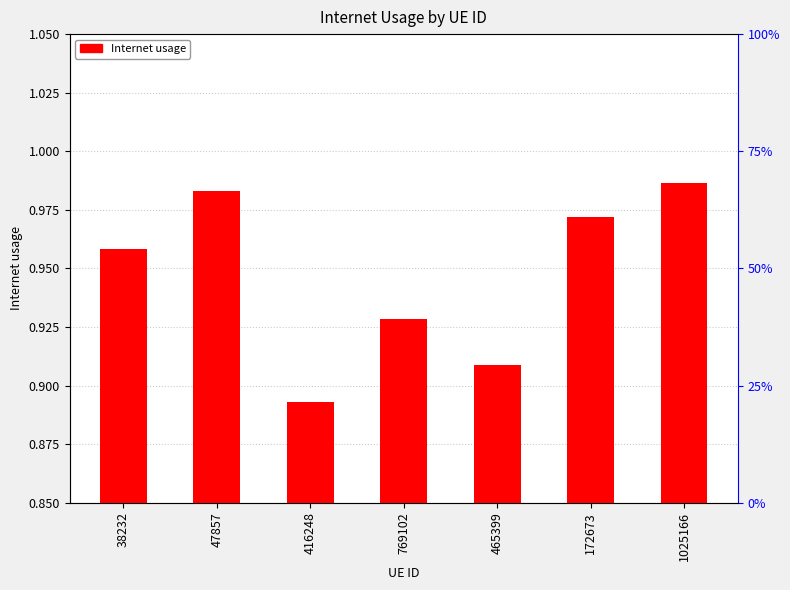

Reading left to right, list all the values displayed in this chart.

38232=1.0	47857=1.0	416248=0.9	769102=0.9	465399=0.9	172673=1.0	1025166=1.0